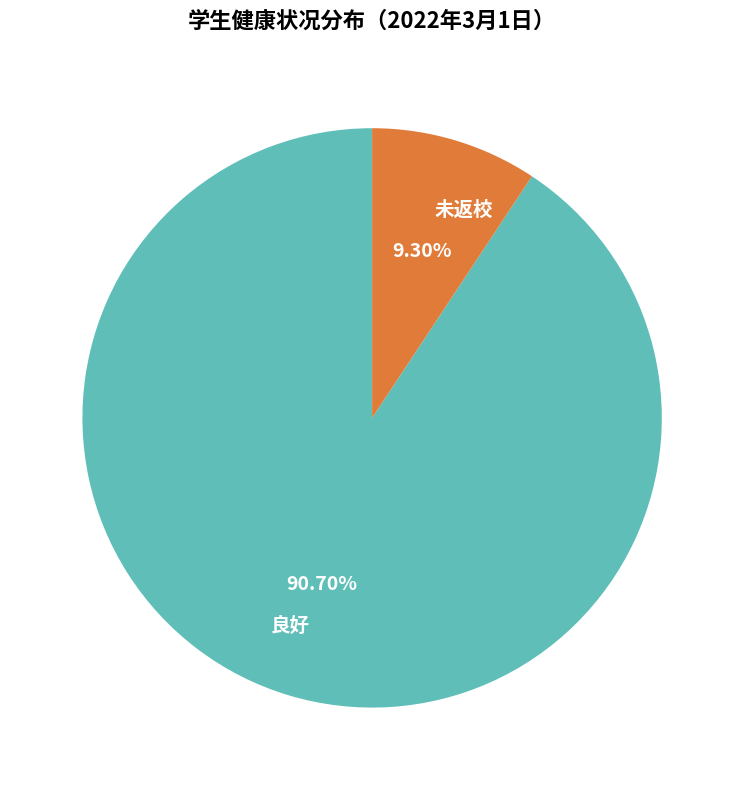

Which slice is the smallest?

未返校